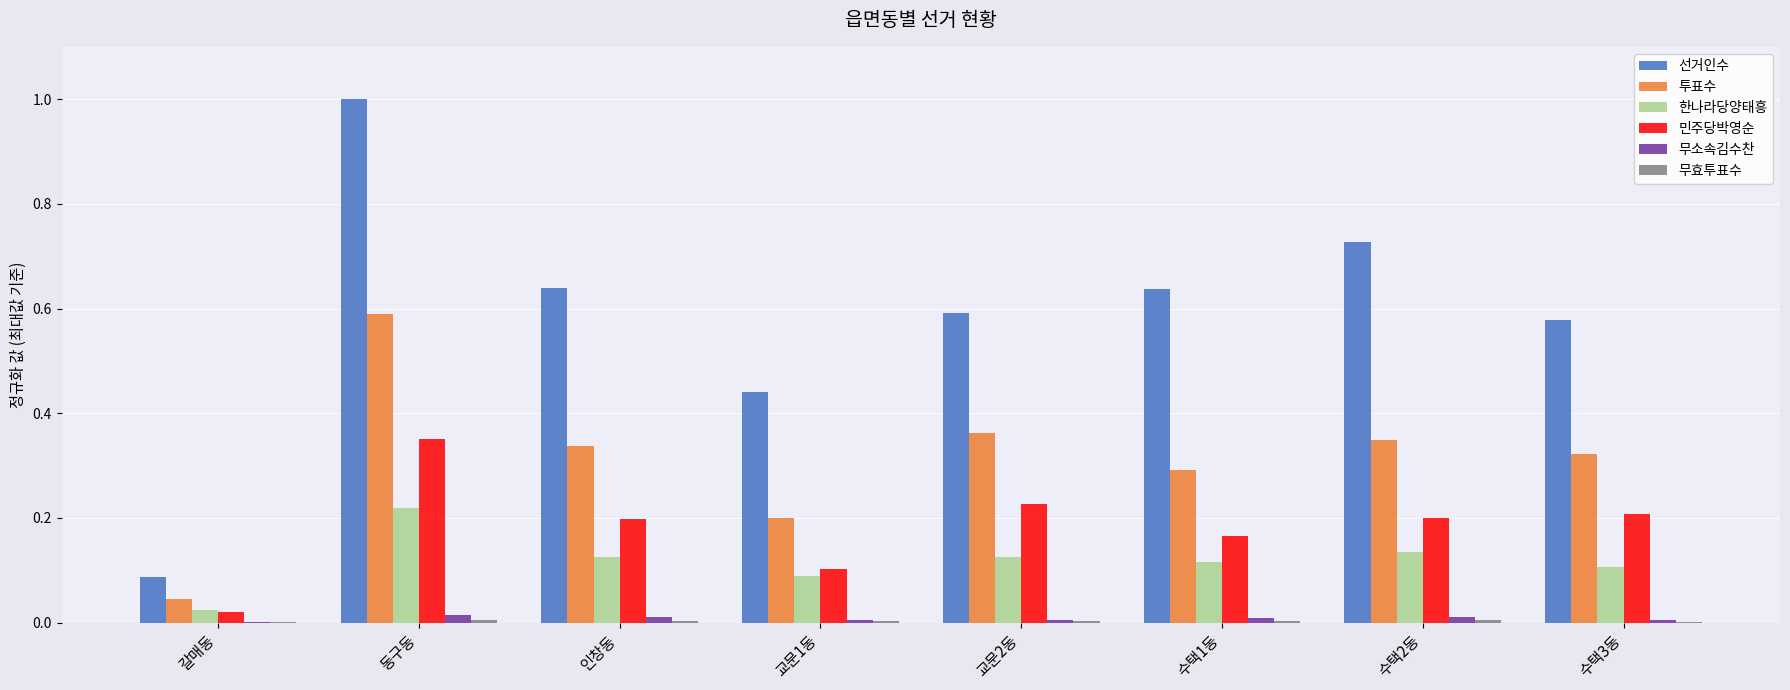

Which label corresponds to the largest value in the chart?

동구동